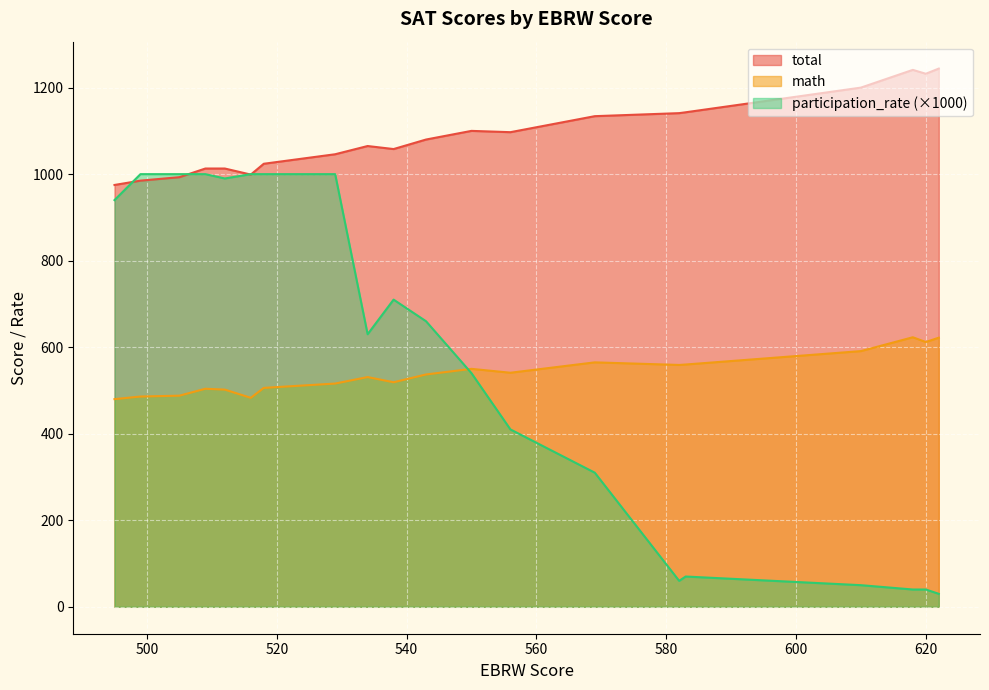

What is the total value across all series at 499?

1472.0